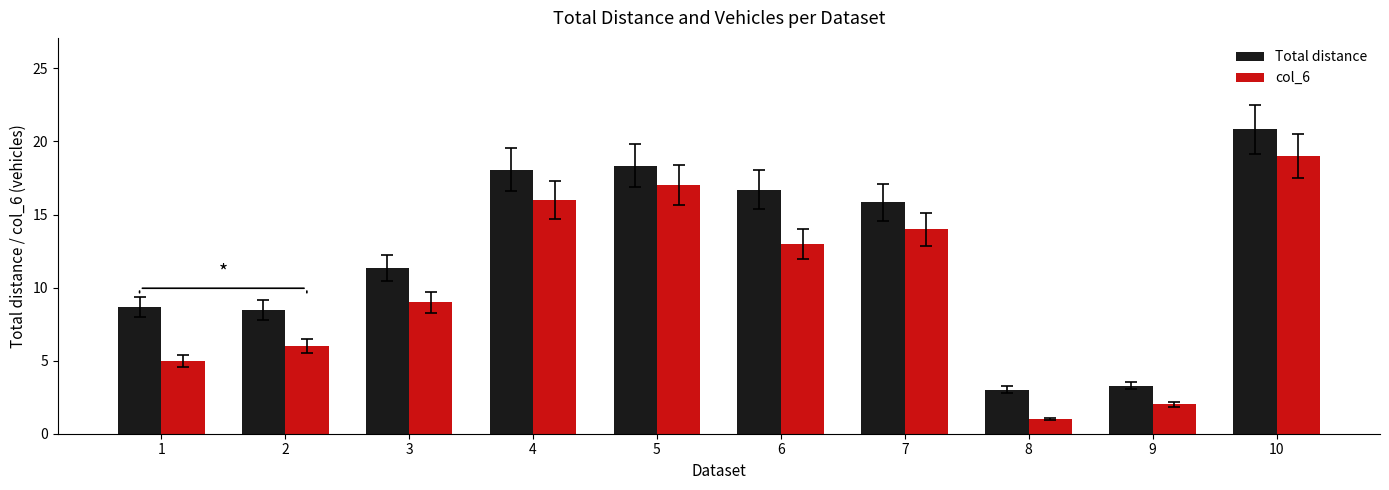

Reading left to right, transcribe all the data shown in this chart.

Total distance: 8.7	8.5	11.3	18.1	18.4	16.7	15.8	3.0	3.3	20.8
col_6: 5.0	6.0	9.0	16.0	17.0	13.0	14.0	1.0	2.0	19.0